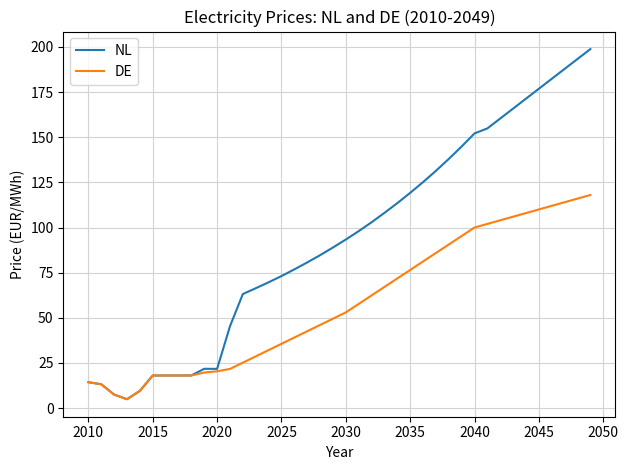

Which series has the largest total across all categories?

NL